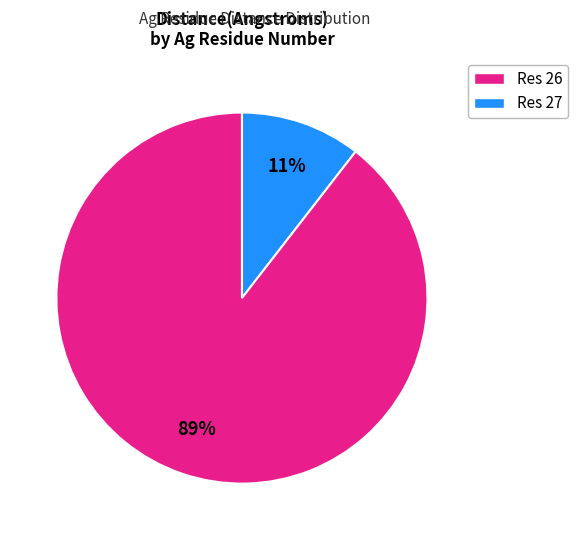

To the nearest percent, what is the average slice percentage?

50%